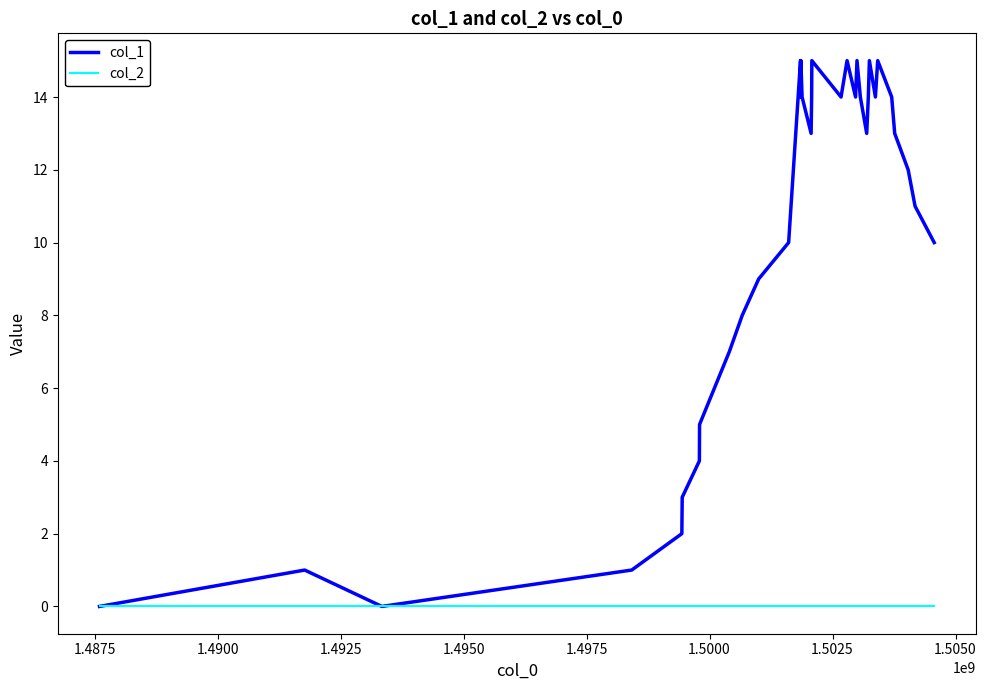

Rank the series by their maximum value, from highest to lowest.

col_1, col_2